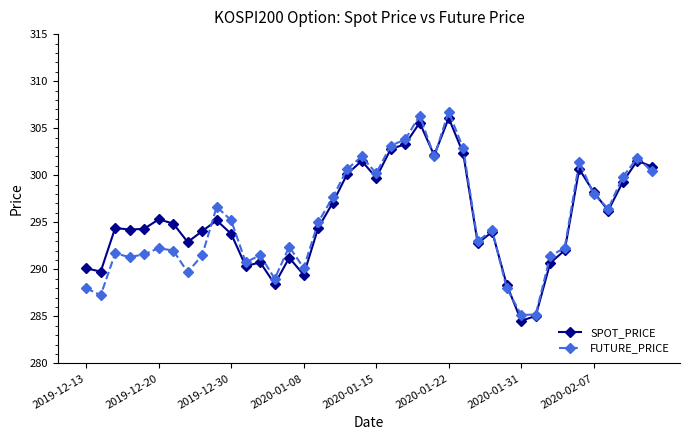

True or false: FUTURE_PRICE and SPOT_PRICE intersect in this chart.

True